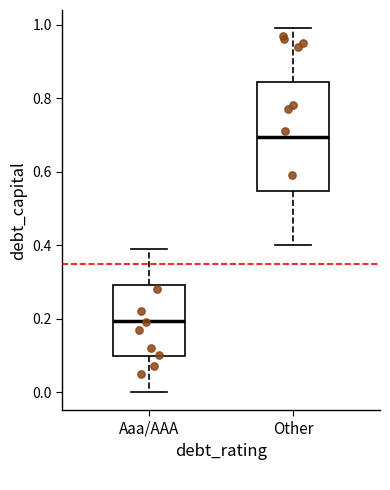

Which box is the tallest, from its lower edge to its upper edge?

Other